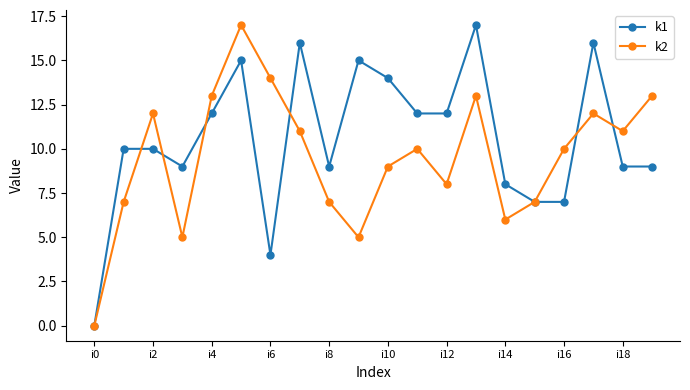

What are all the series names shown in the legend?

k1, k2